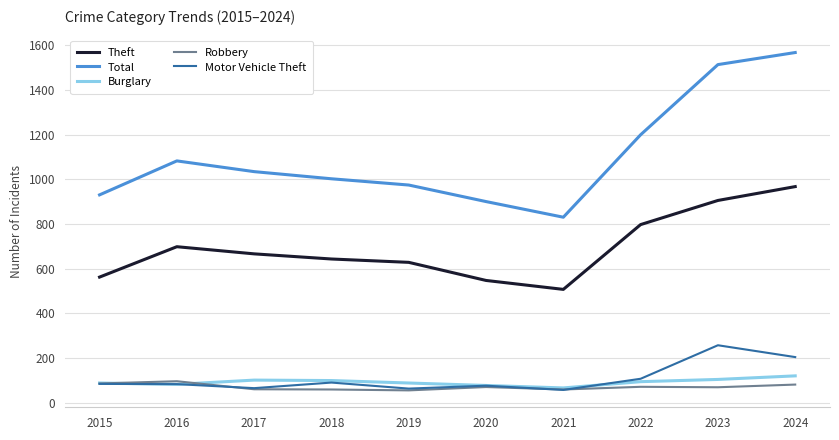

Rank the series by their maximum value, from highest to lowest.

Total, Theft, Motor Vehicle Theft, Burglary, Robbery